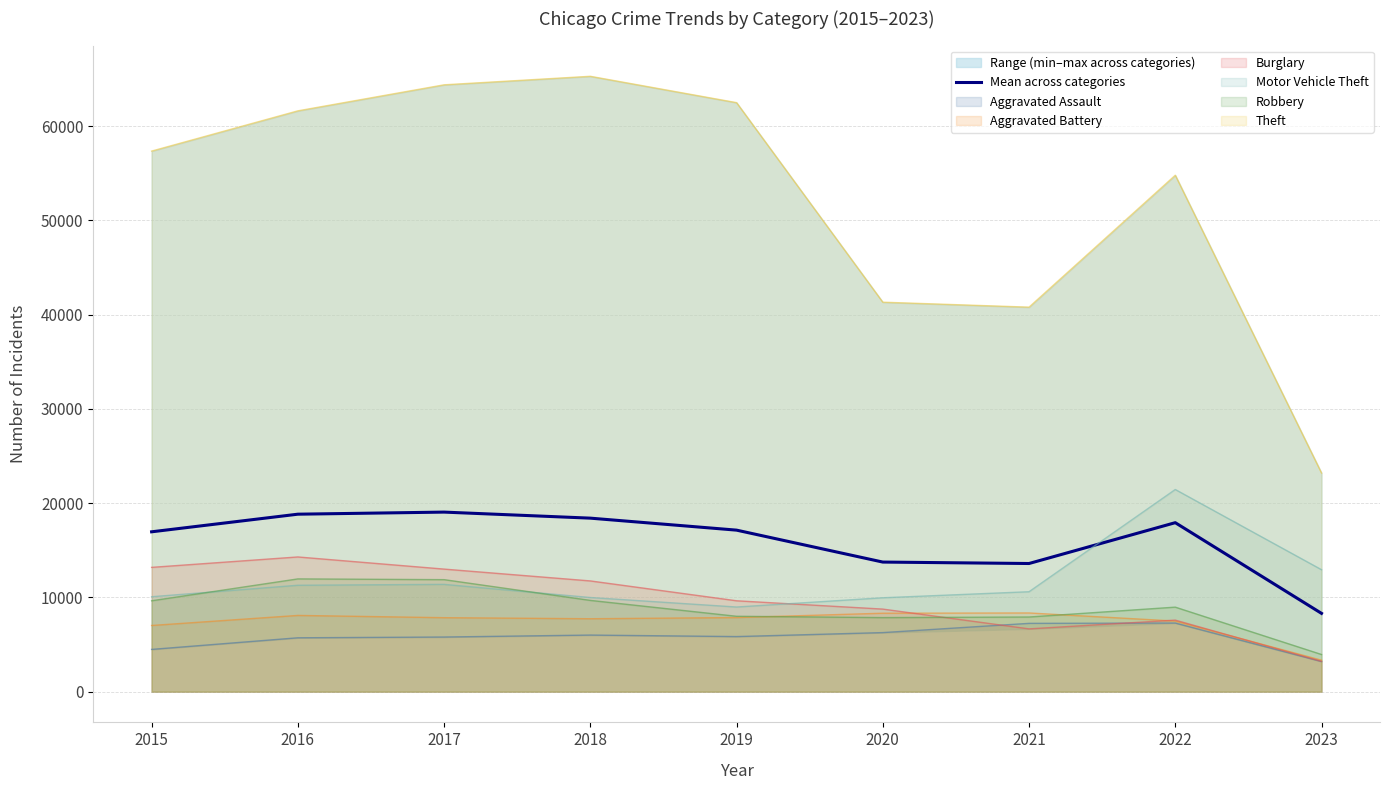

Reading left to right, list all the values displayed in this chart.

2015=16956.3	2016=18825.3	2017=19046.8	2018=18405.3	2019=17133.2	2020=13745.2	2021=13592.5	2022=17925.3	2023=8303.5